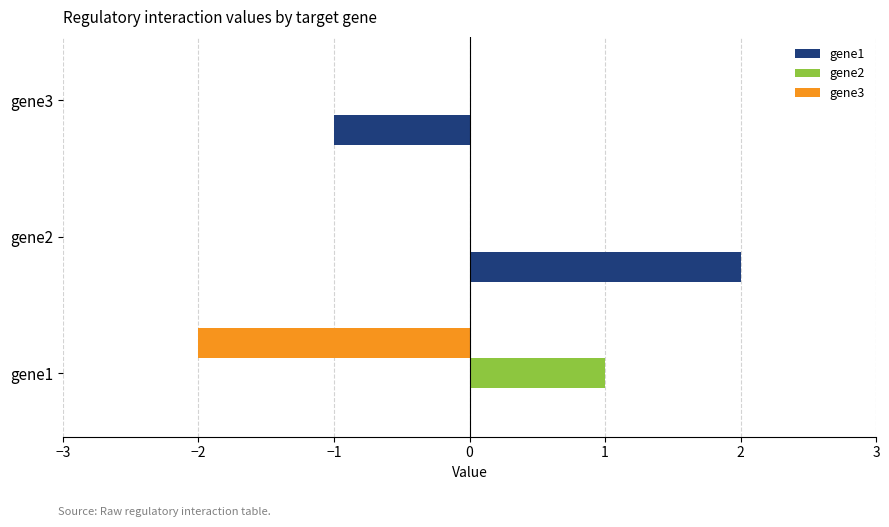

Which category has the highest value across all series?

gene2